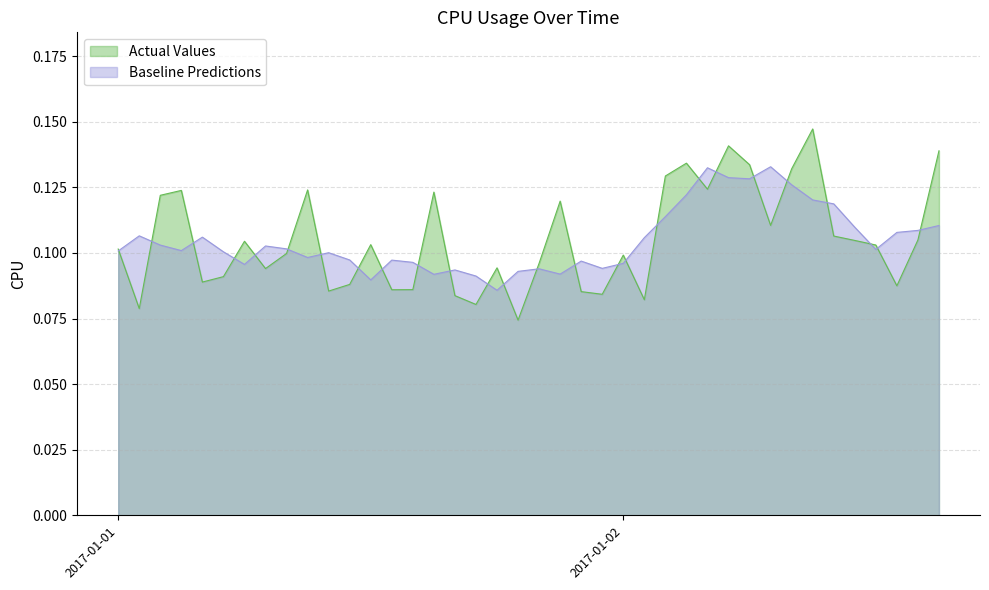

How many interior local peaks (higher than both neighbors) does the data have?

11